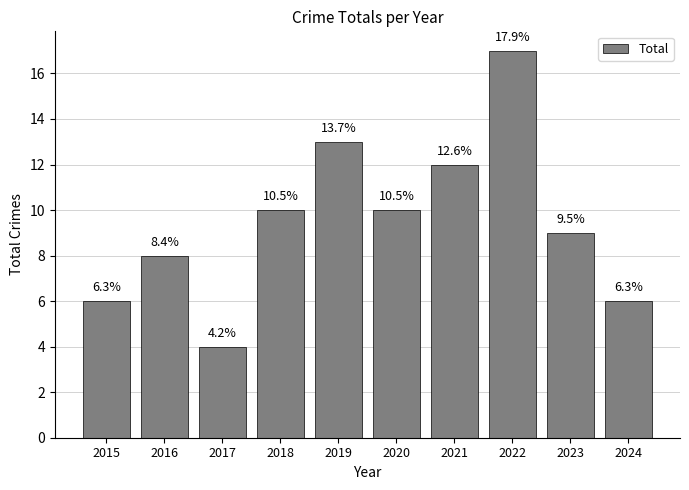

What is the value of the 3rd bar from the left?

4